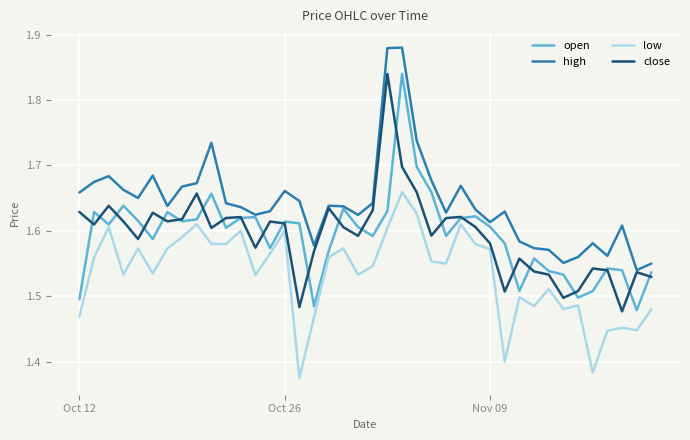

Which series has the largest total across all categories?

high